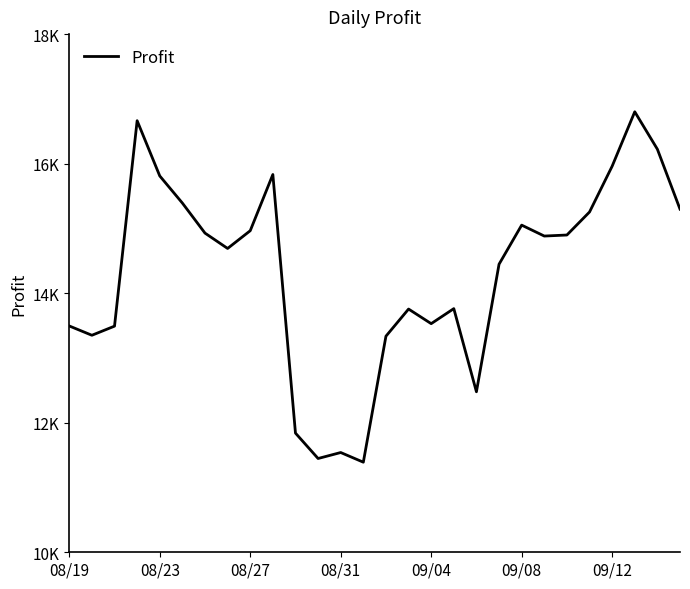

Is this an area chart (filled region under the line)?

No